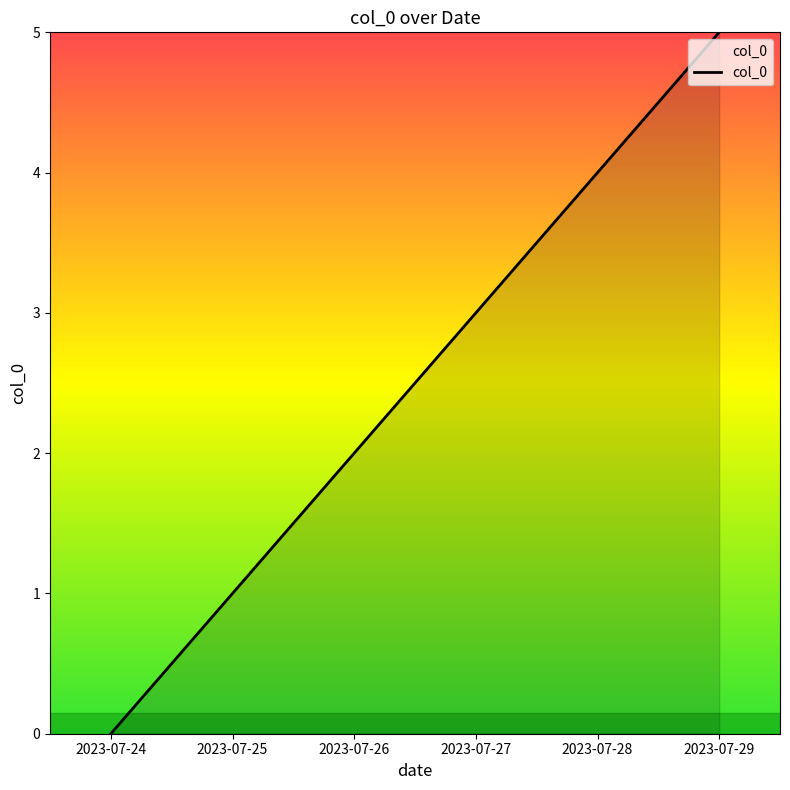

What is the difference between the values at 2023-07-27 and 2023-07-24?

3